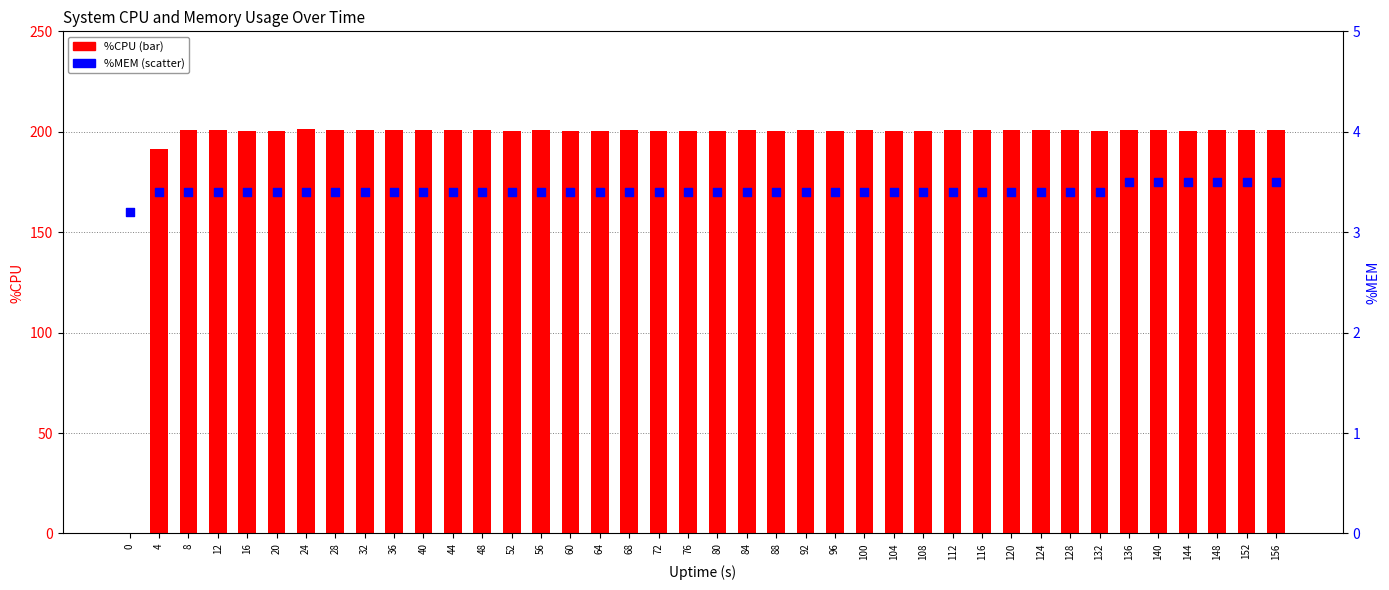

At how many categories does at least one series exceed 19?

39